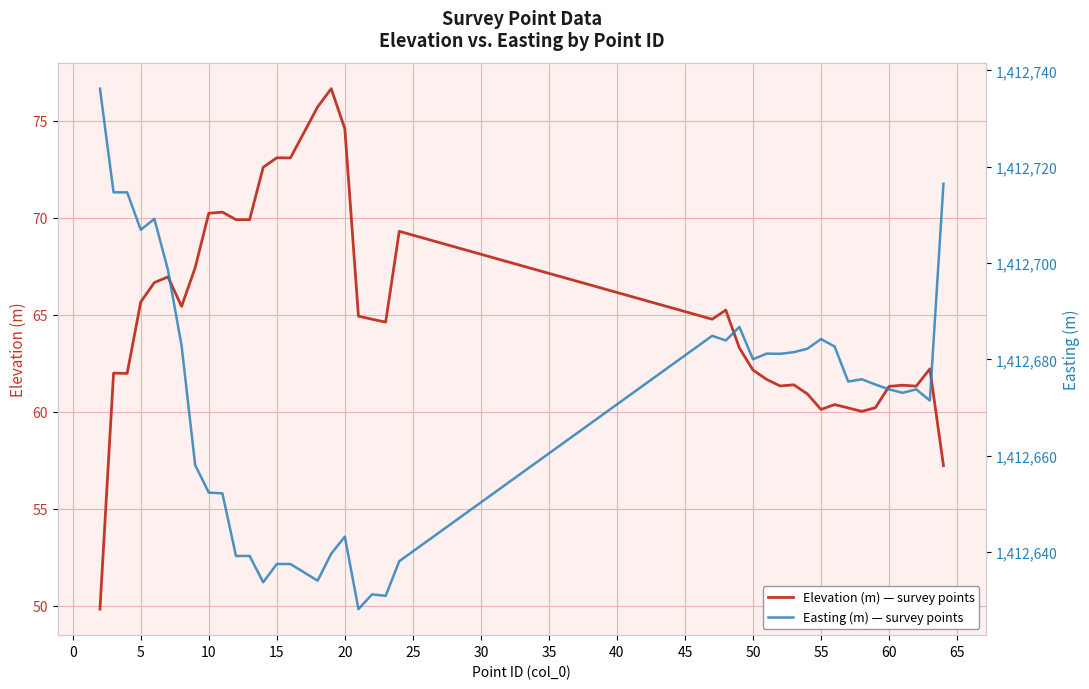

What is the value of the Elevation (m) — survey points point at the 25th from the left?

63.3